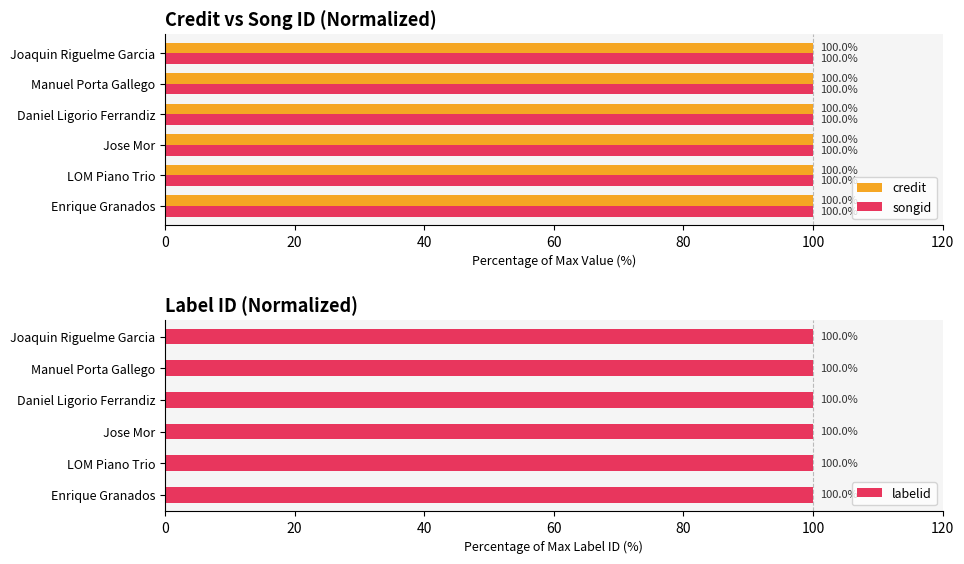

Between 40 and 60, which series saw the biggest shift?

credit